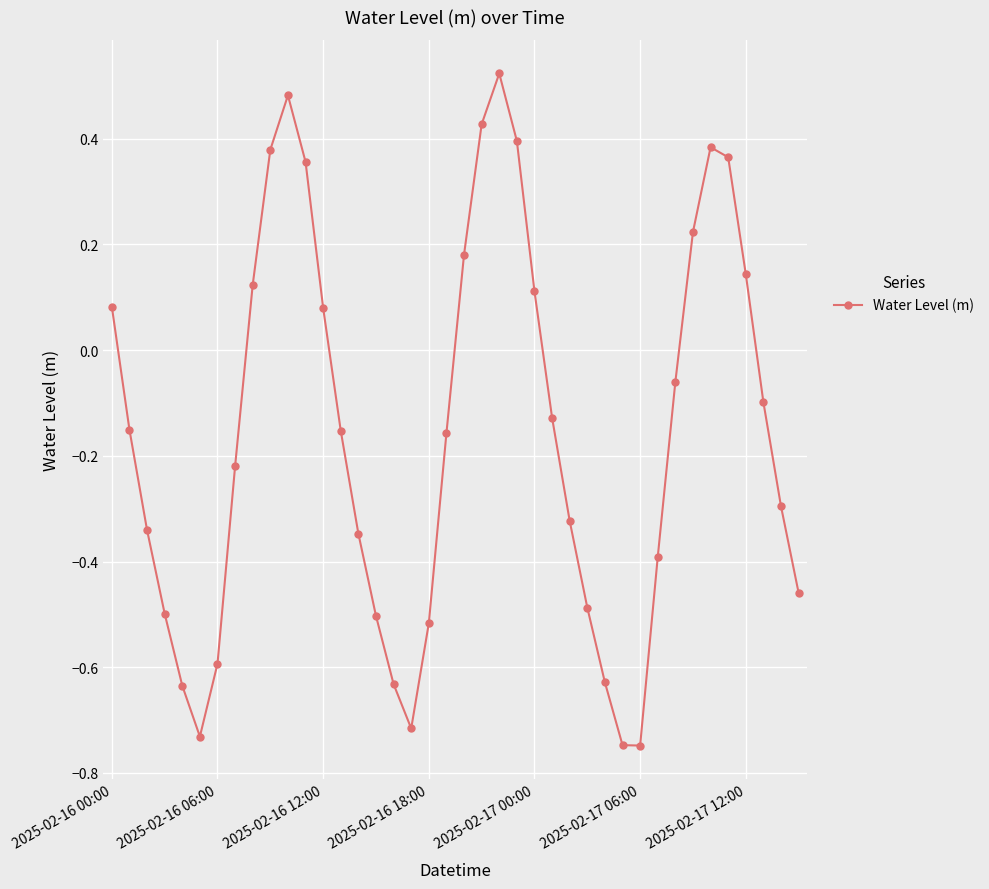

How many interior local valleys (lower than both neighbors) does the data have?

3